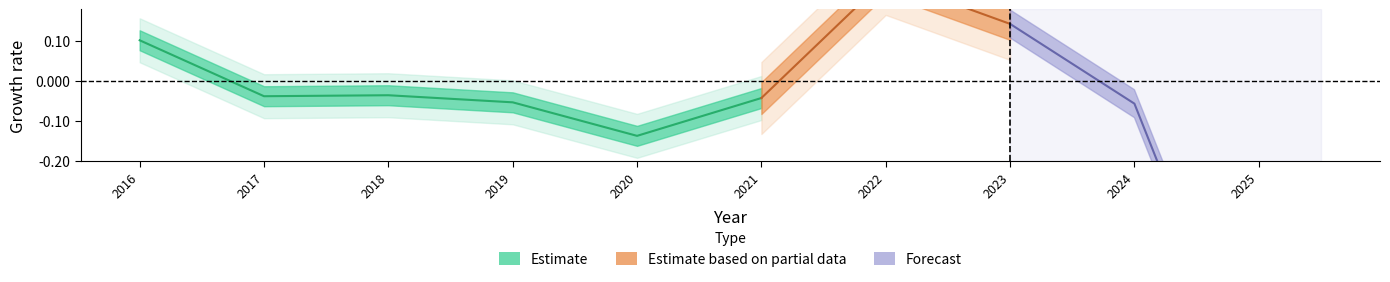

At which category does the data reach its first local valley?

2017